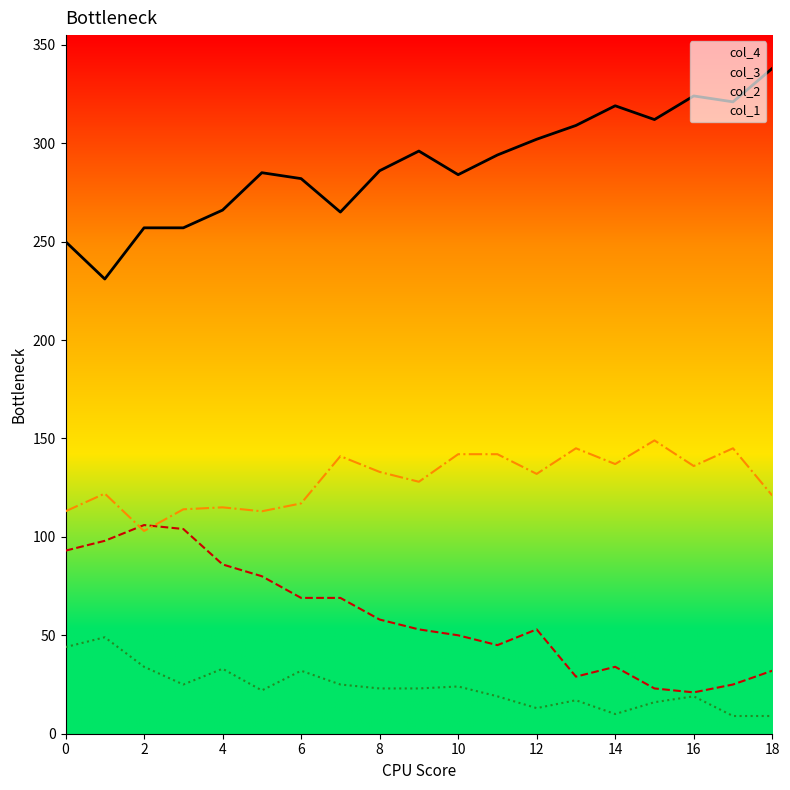

Between 13 and 18, which is larger?

18